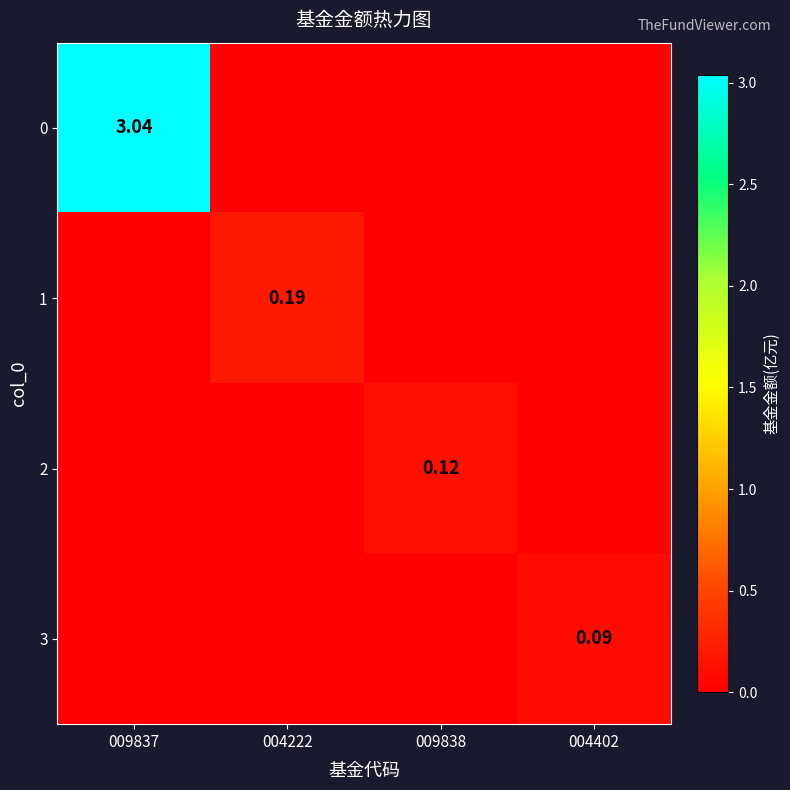

Rank the categories by 3 value from lowest to highest.

009837, 004222, 009838, 004402